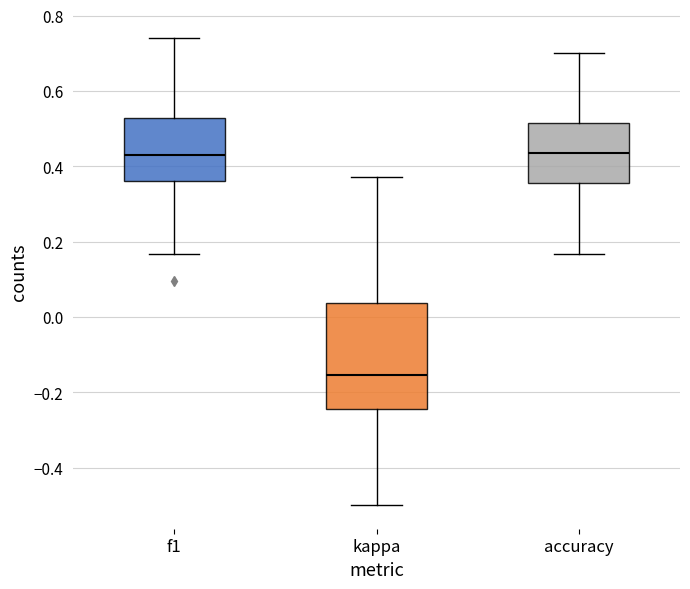

Reading left to right, read every box against the y-axis: the position of its median line, the range the box covers, and the ends of its whiskers. The values are not printed on the chart, so give them approximately, as read against the axis.

f1: median 0.42, box 0.36 to 0.52, whiskers 0.16 to 0.74
kappa: median -0.16, box -0.24 to 0.04, whiskers -0.50 to 0.38
accuracy: median 0.44, box 0.36 to 0.52, whiskers 0.16 to 0.70